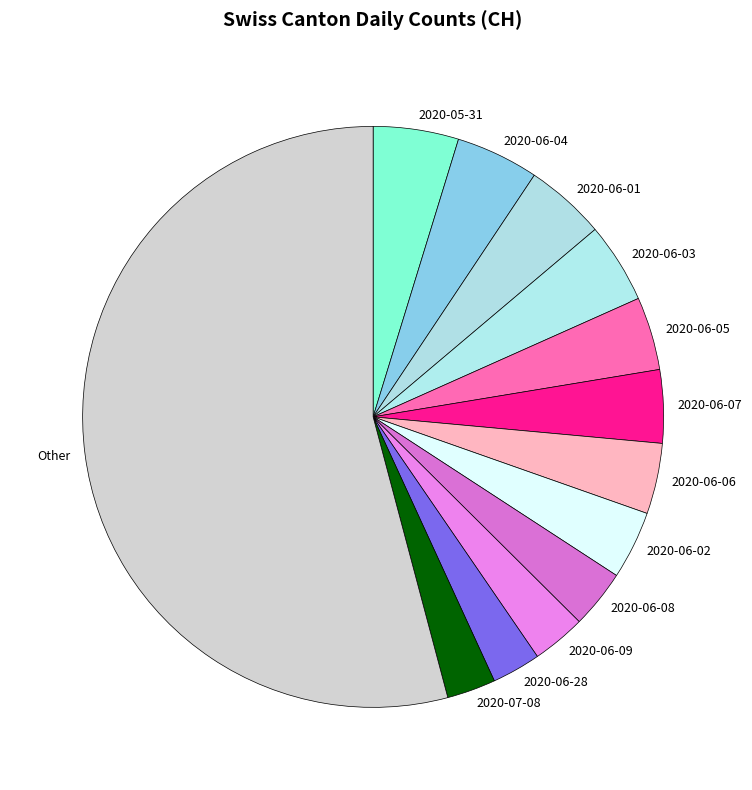

Count the number of slices in the pie.

13